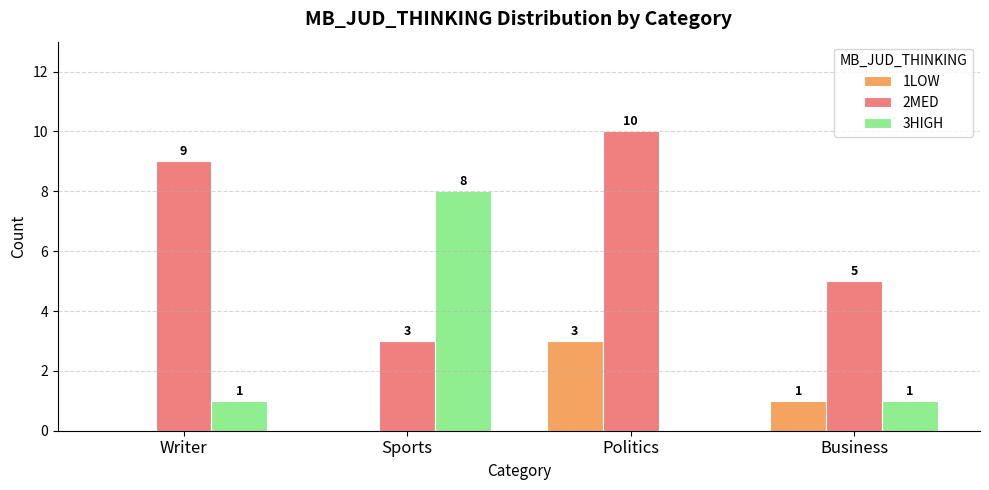

What is the sum of all 1LOW values?

4